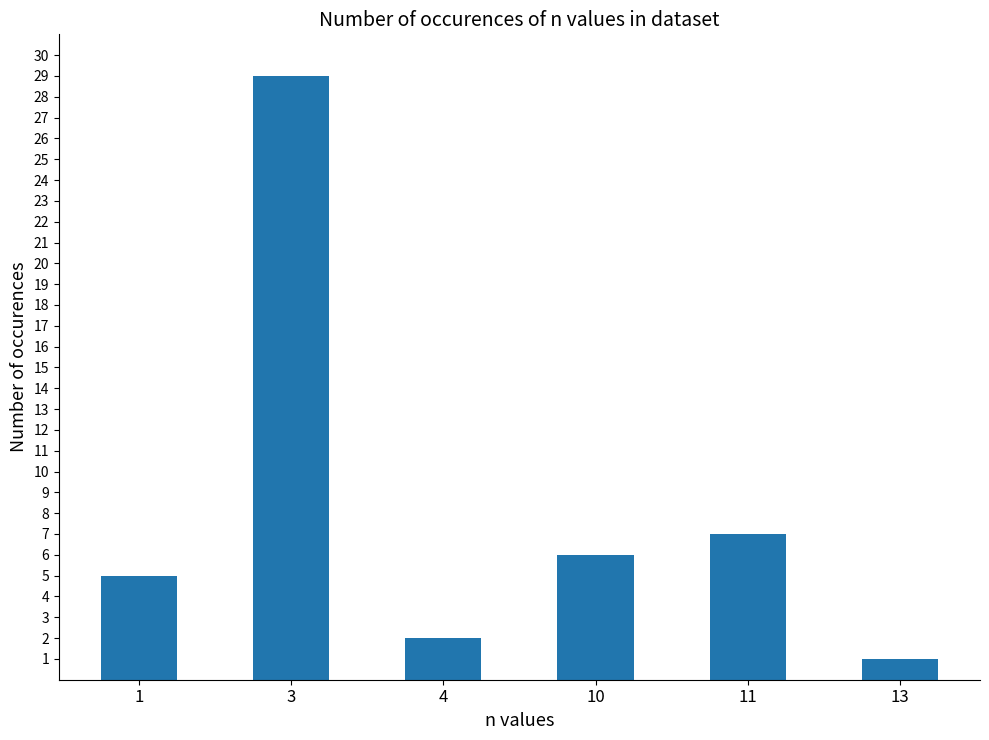

What is the sum of the values at 13 and 4?

3